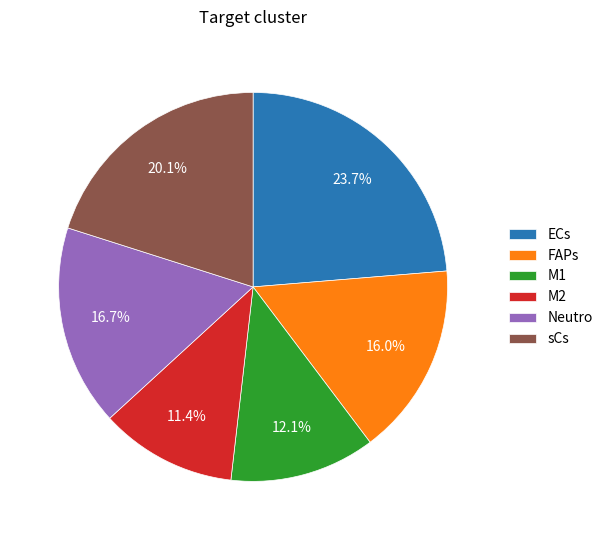

Approximately how many times larger is the value at ECs compared to FAPs?

1.5